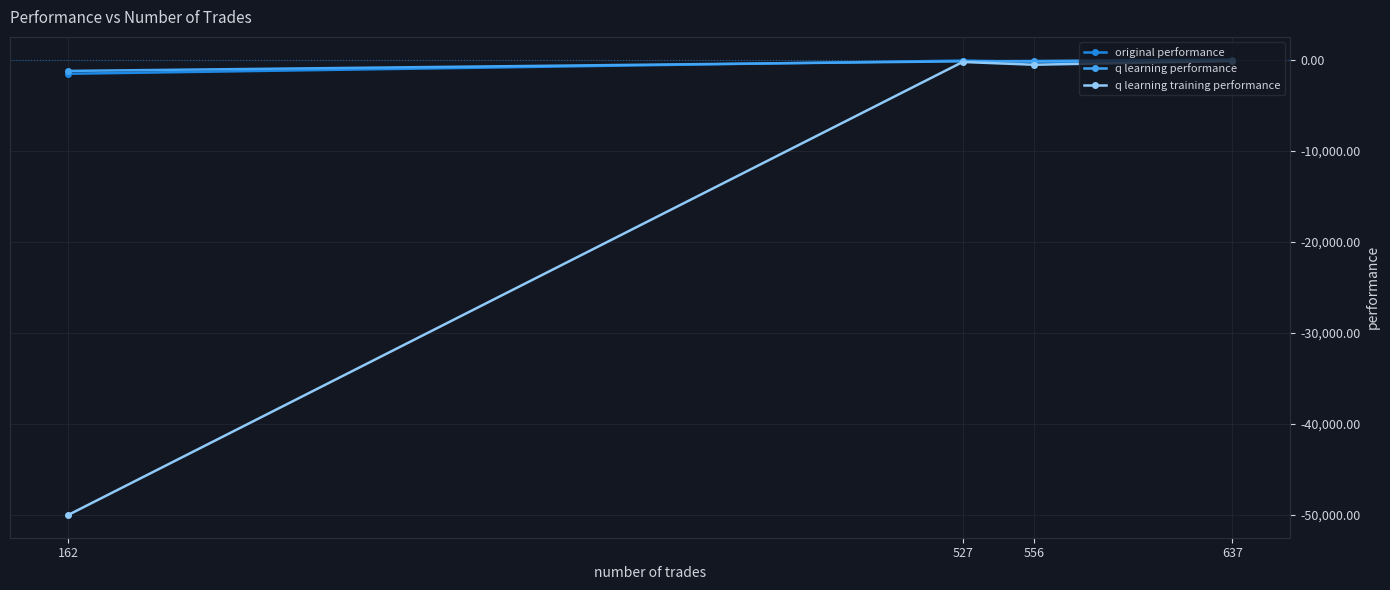

Which category has the highest value across all series?

637